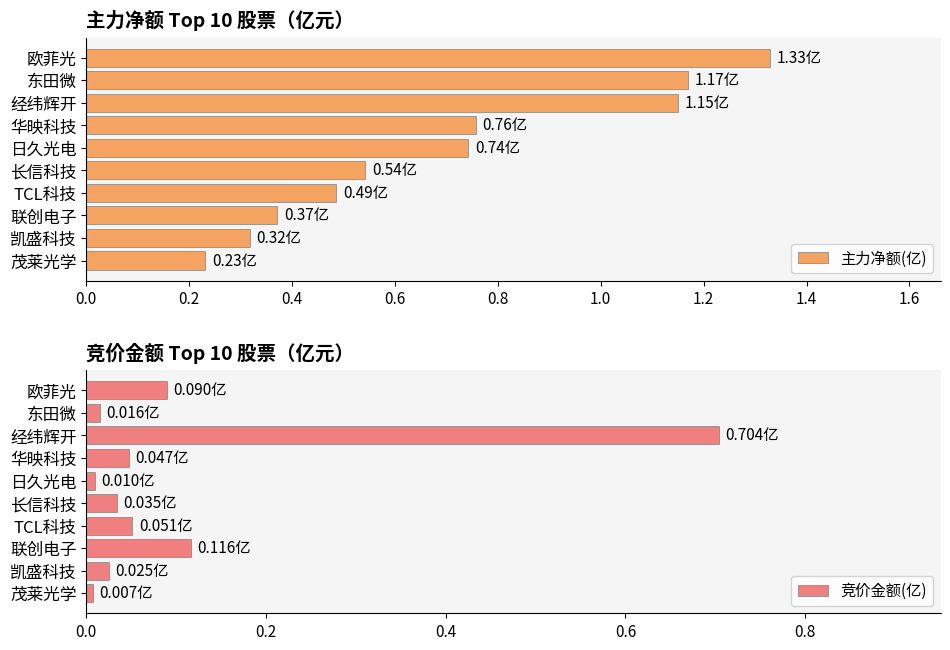

The 竞价金额(亿) series shows 0.0 at 茂莱光学. True or false?

True